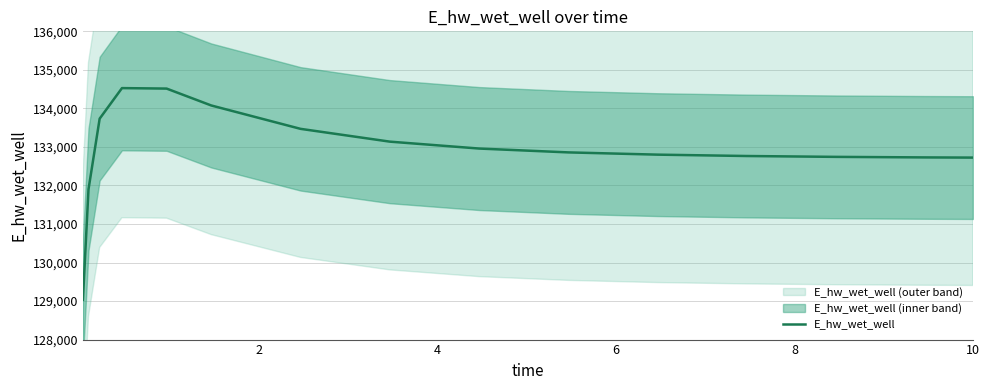

How many data points are above 132858?

8